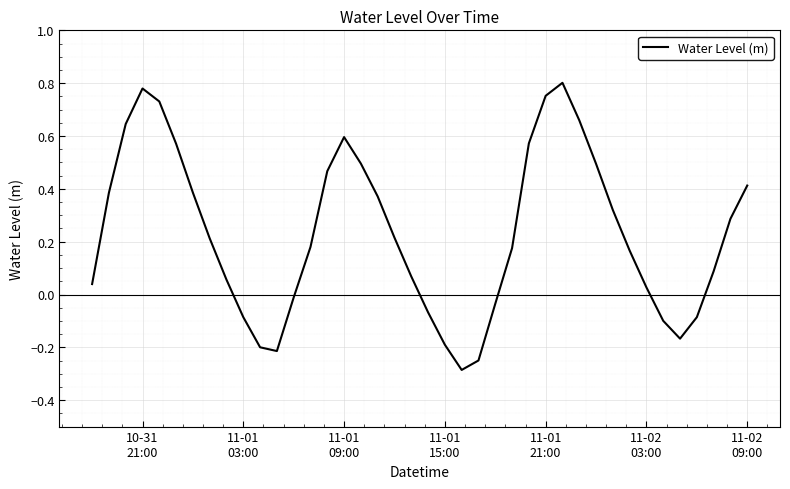

What is the minimum value shown in the chart?

-0.3